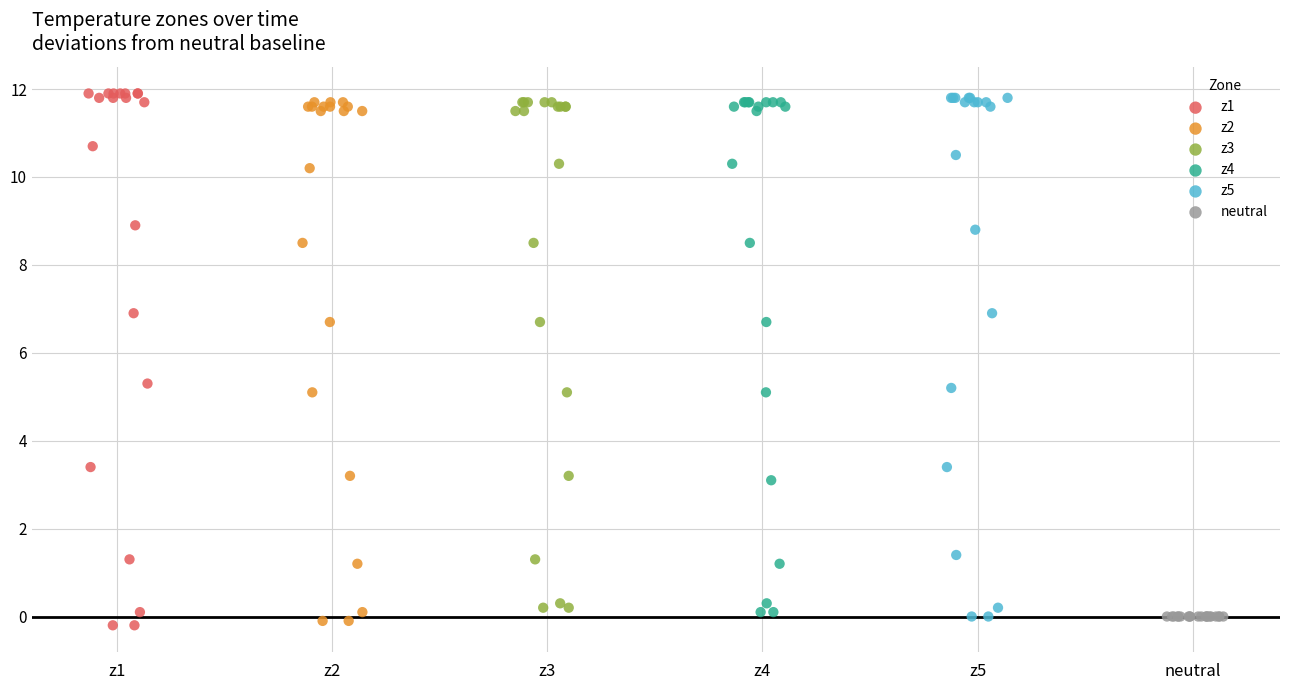

What are all the series names shown in the legend?

z1, z2, z3, z4, z5, neutral